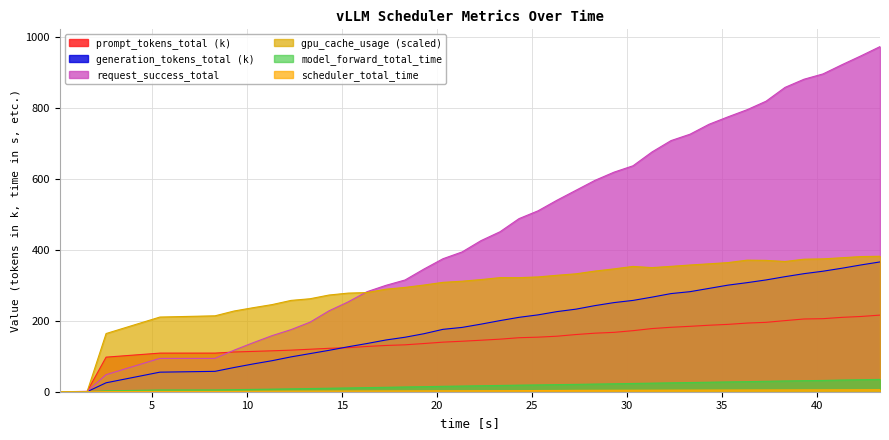

True or false: prompt_tokens_total has more than 0 points higher than both neighbors.

False